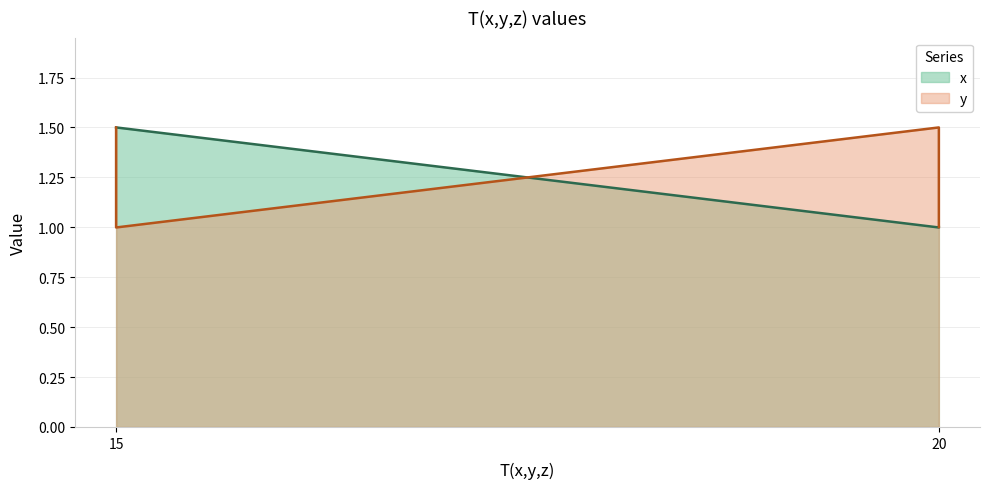

Which series has the largest total across all categories?

x